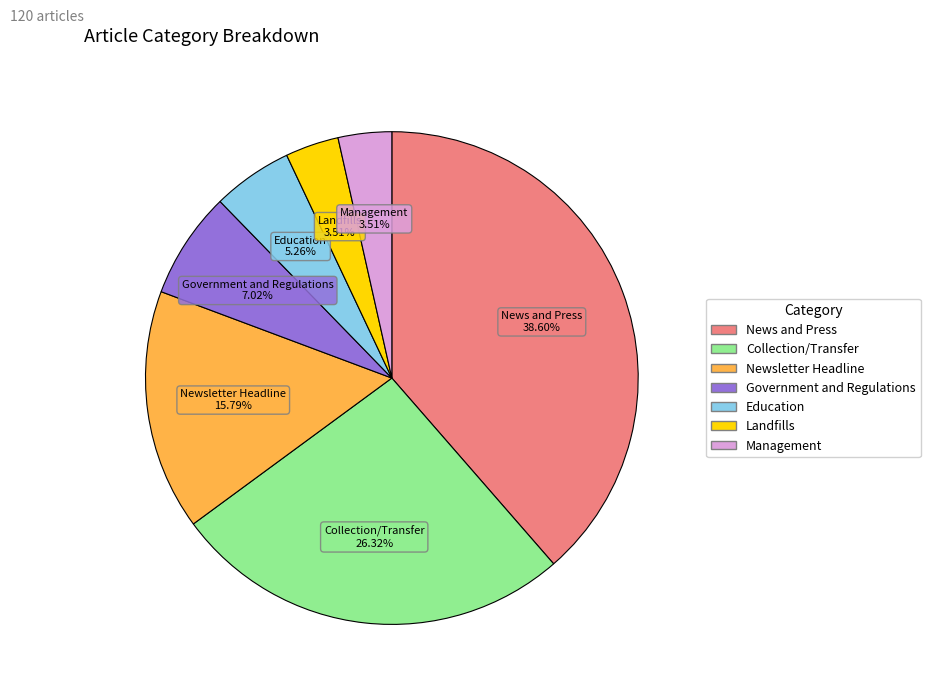

To the nearest percent, what percentage of the pie is Collection/Transfer?

26%